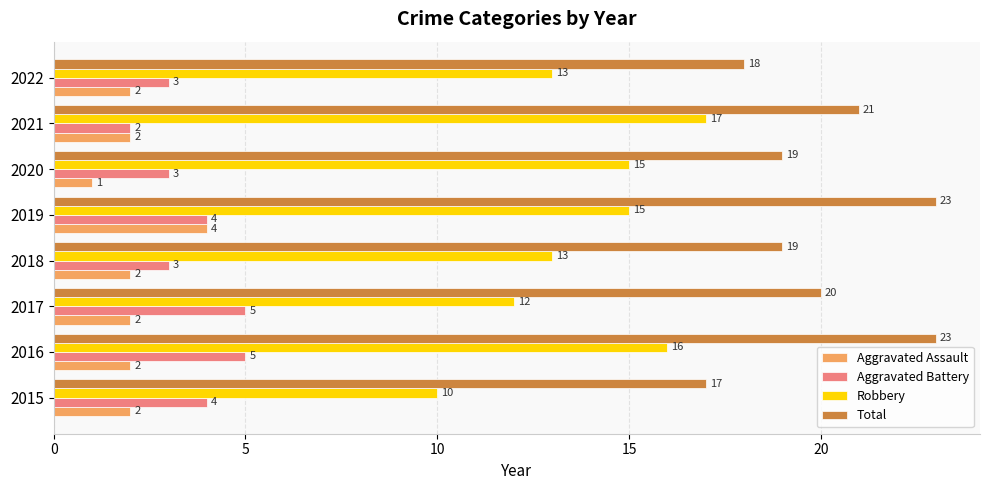

What is the highest value of the Aggravated Assault series?

4